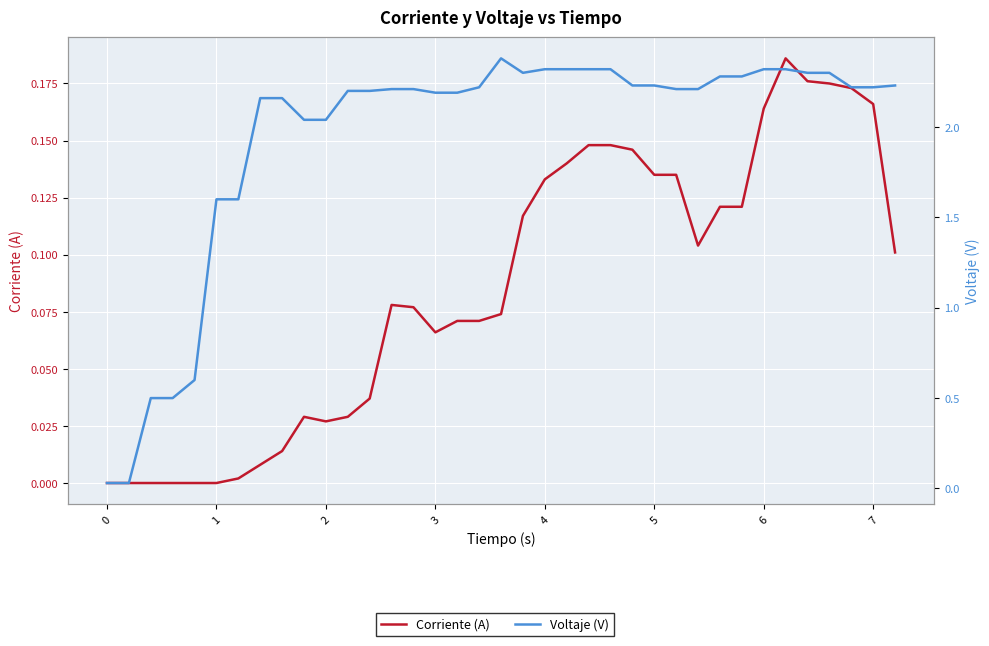

True or false: Voltaje (V) has a value of 0.5 at 26.

False